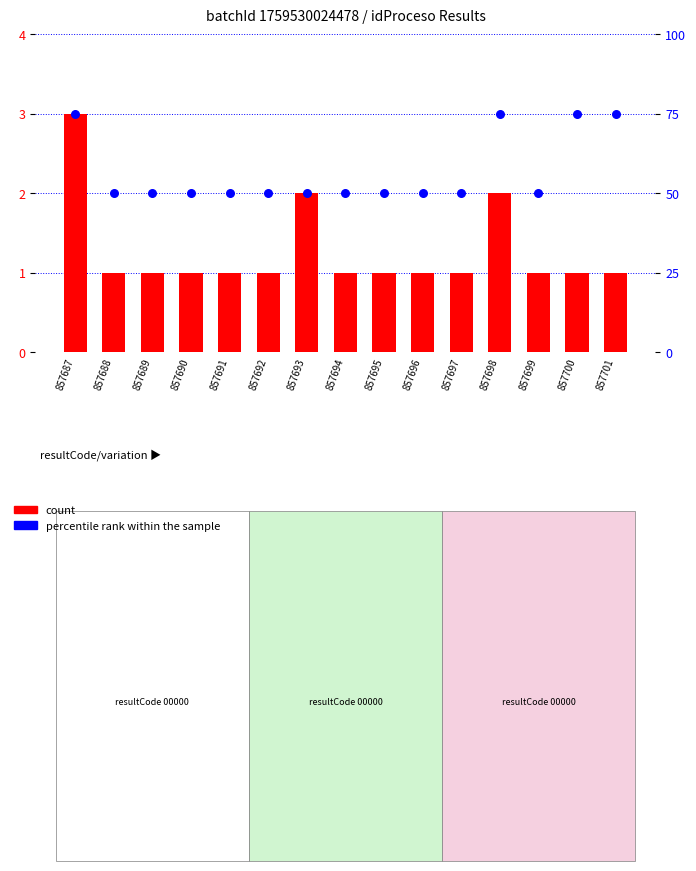

Which series has the largest total across all categories?

percentile rank within the sample